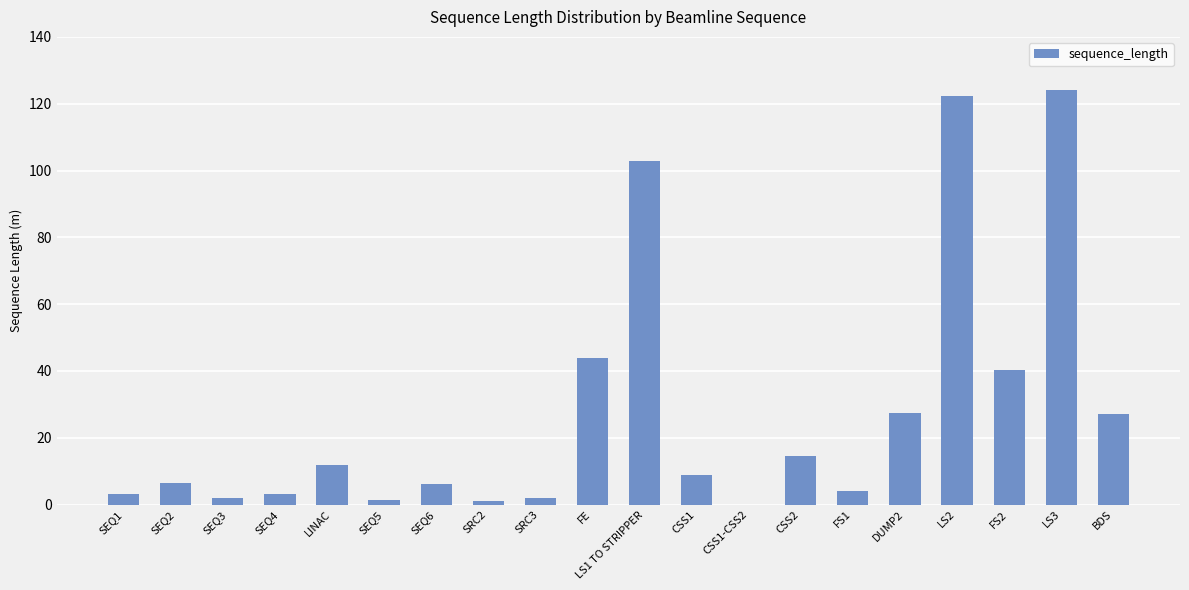

Where is the data nearest to the value 62?

FE